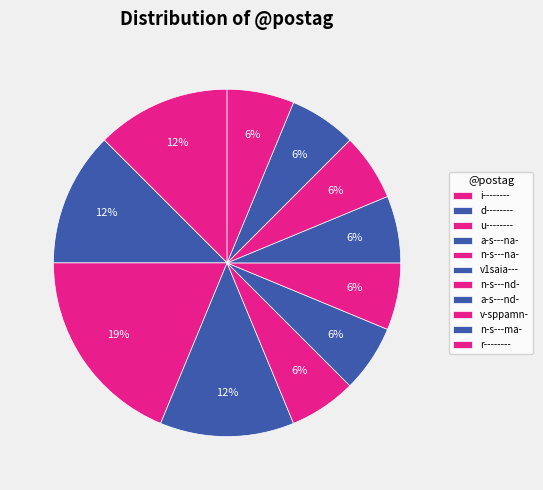

Between v-sppamn- and a-s---nd-, which is larger?

v-sppamn-